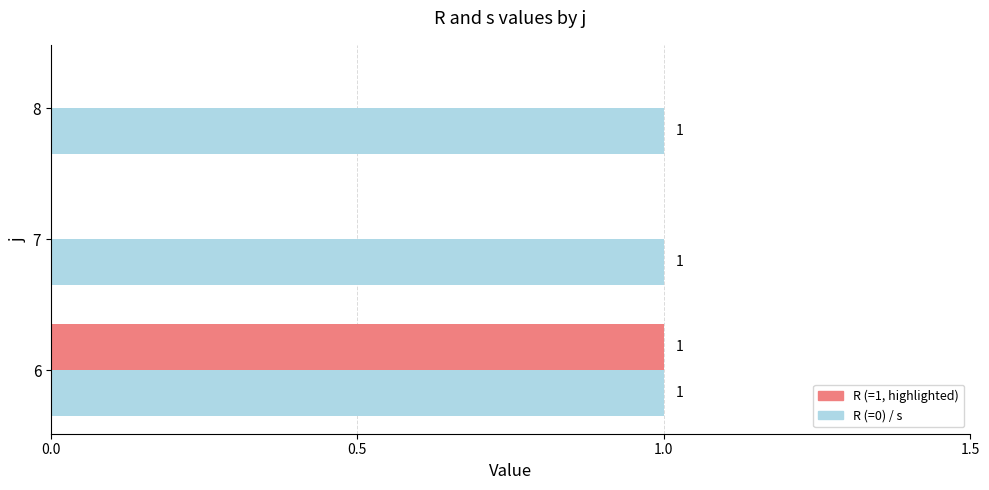

Is it true that R equals 0.3 at 6?

False